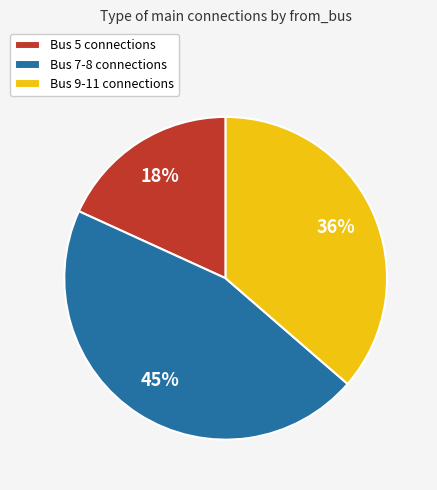

Which slice is the smallest?

Bus 5 connections